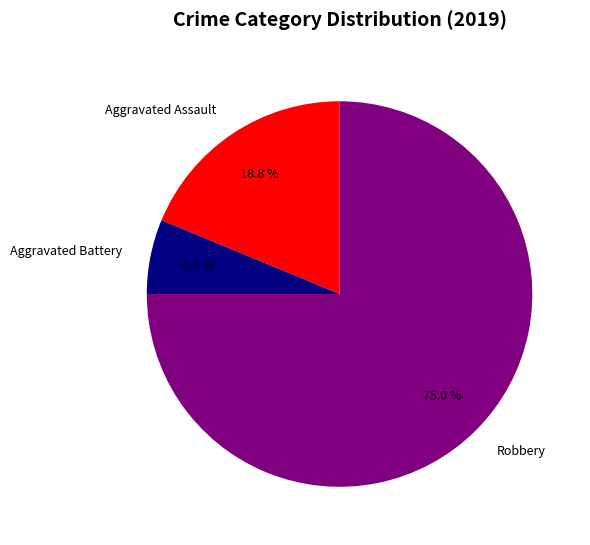

Is it true that Aggravated Assault is 10% of the pie?

False